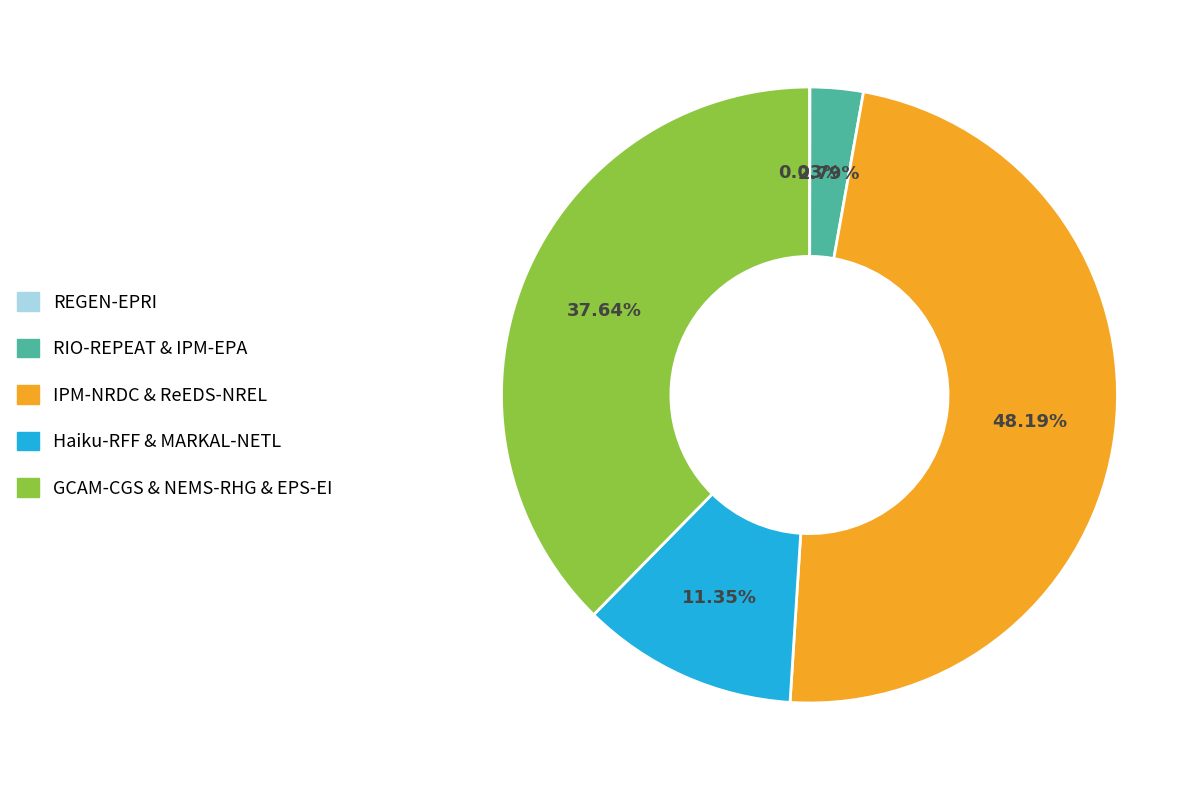

Is the sum of GCAM-CGS & NEMS-RHG & EPS-EI and Haiku-RFF & MARKAL-NETL greater than half?

No